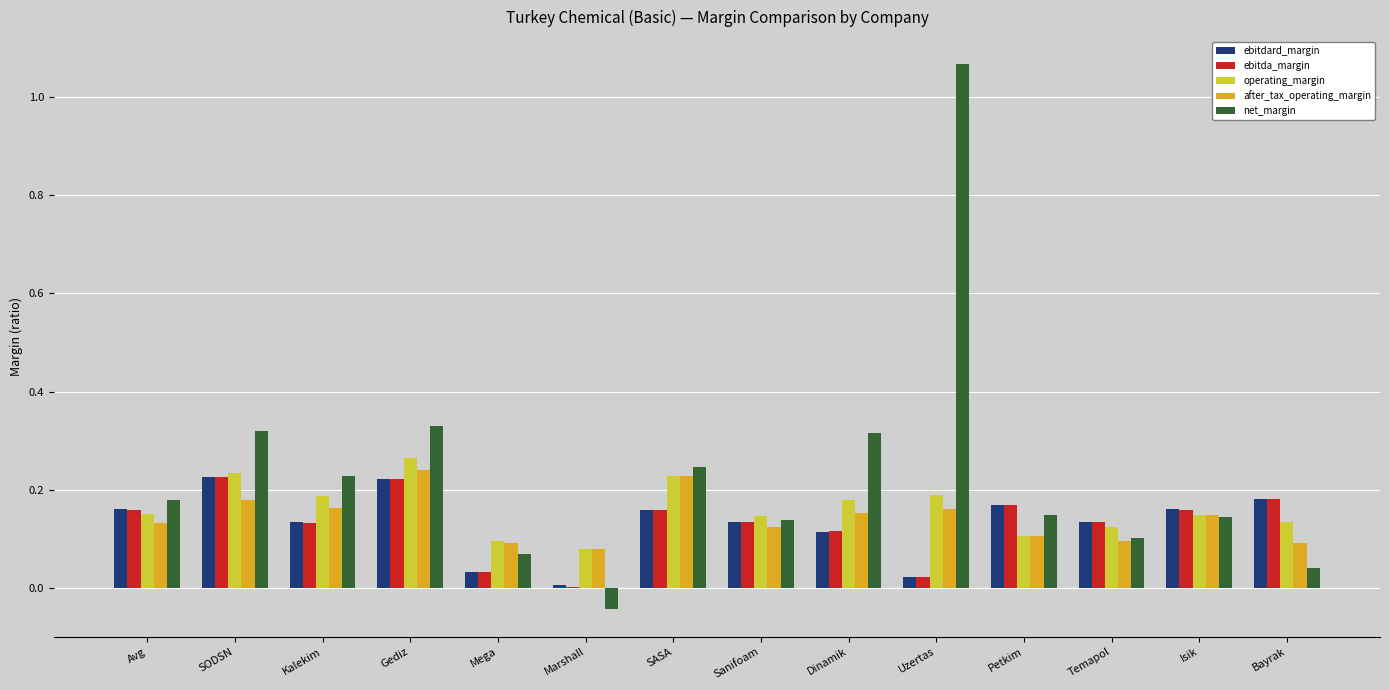

Which series has the largest total across all categories?

net_margin